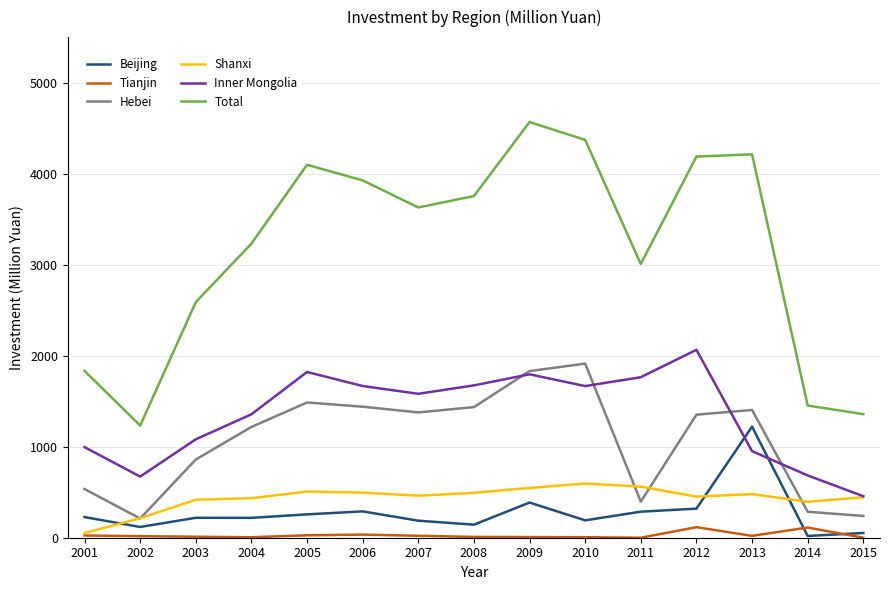

Is the value of Total at 2005 greater than the value of Inner Mongolia at 2009?

Yes